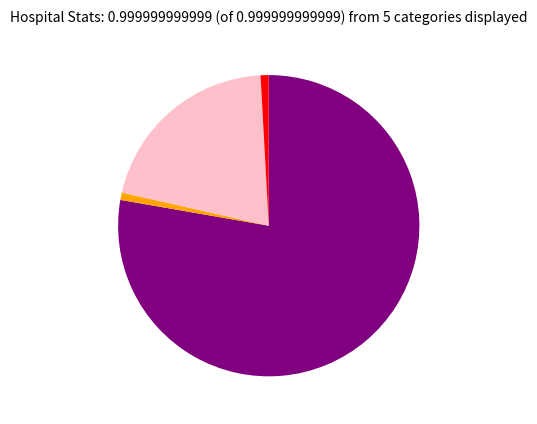

Is there any slice that represents more than half of the pie?

Yes